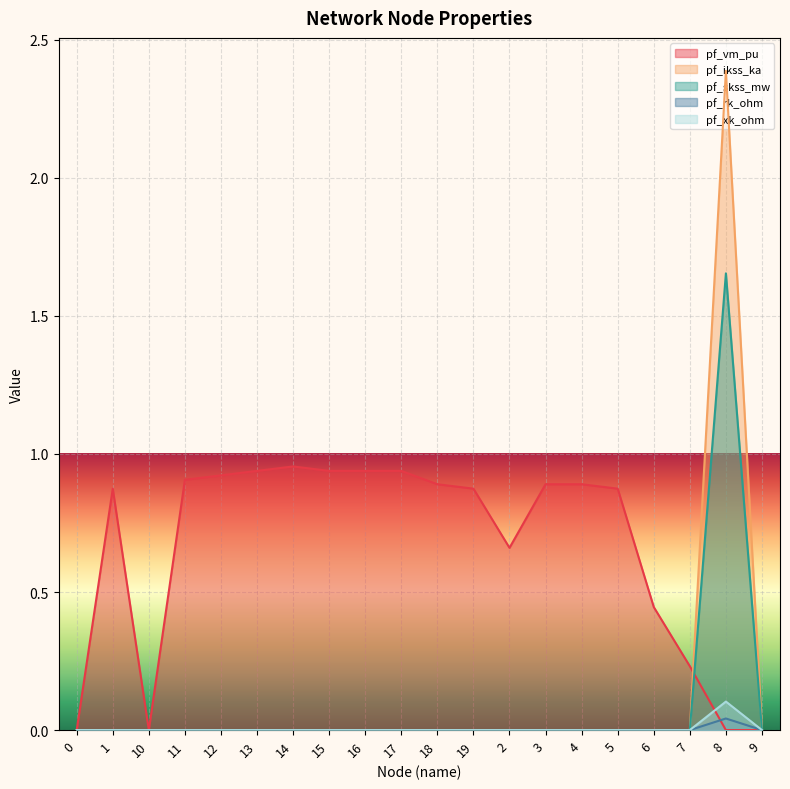

Which series ends up on top after the final intersection of pf_vm_pu and pf_xk_ohm?

pf_xk_ohm